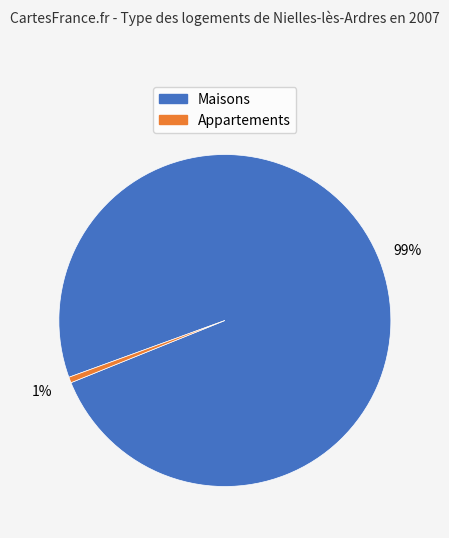

To the nearest percent, what is the average slice percentage?

50%